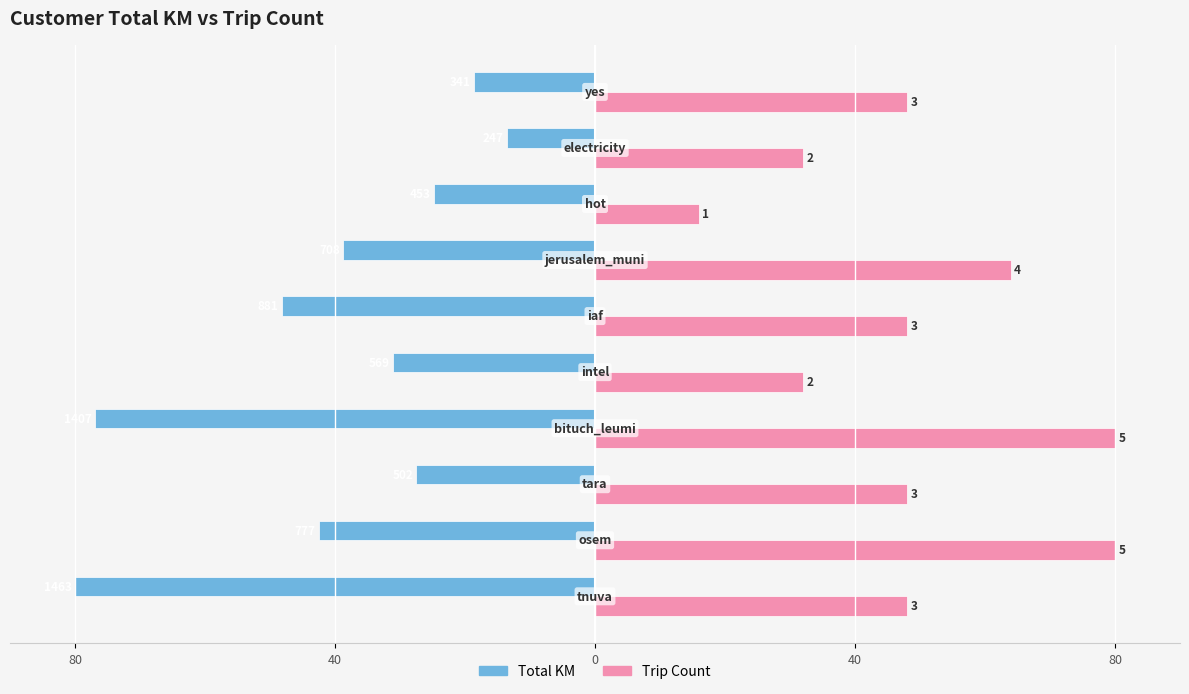

What are all the series names shown in the legend?

Total KM, Trip Count